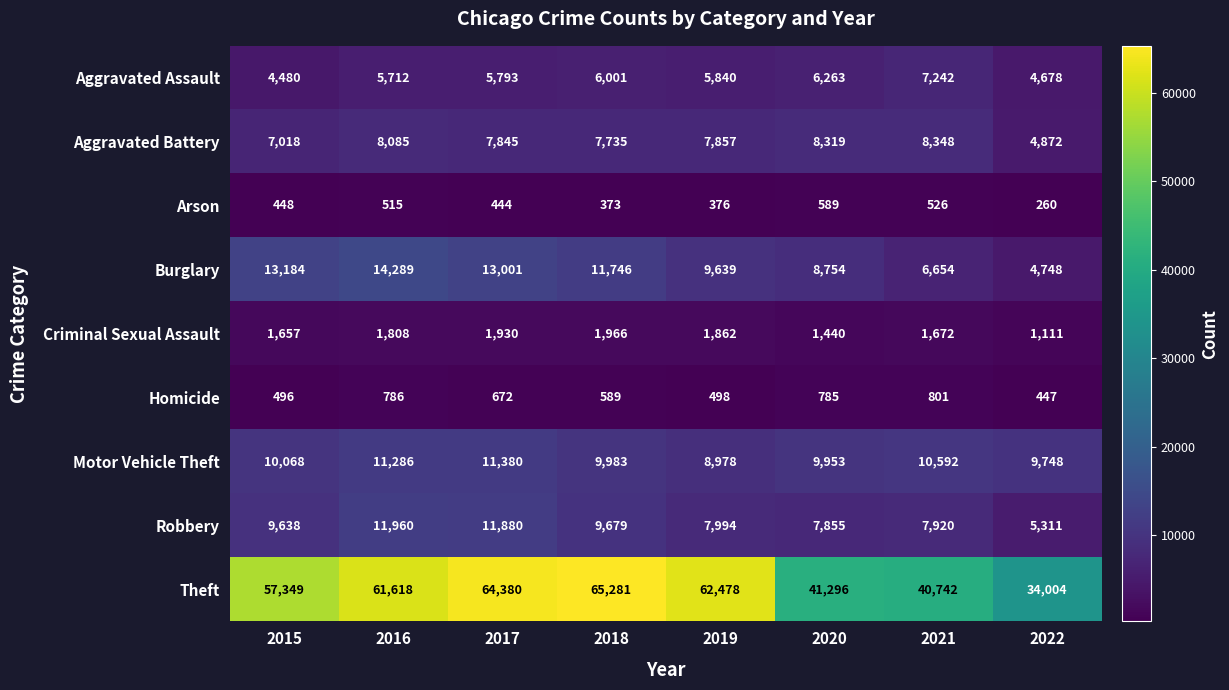

What is the difference between the maximum and minimum values in the Robbery series?

6649